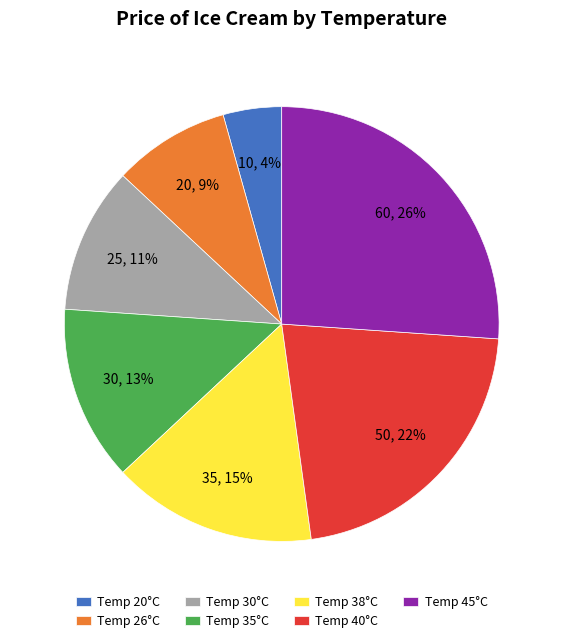

The Temp 20°C slice represents 12% of the pie. True or false?

False